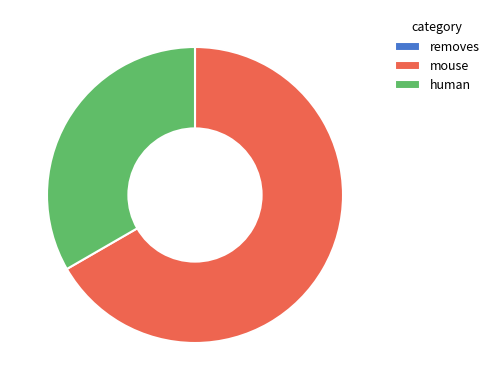

Which category has the biggest portion of the pie?

mouse